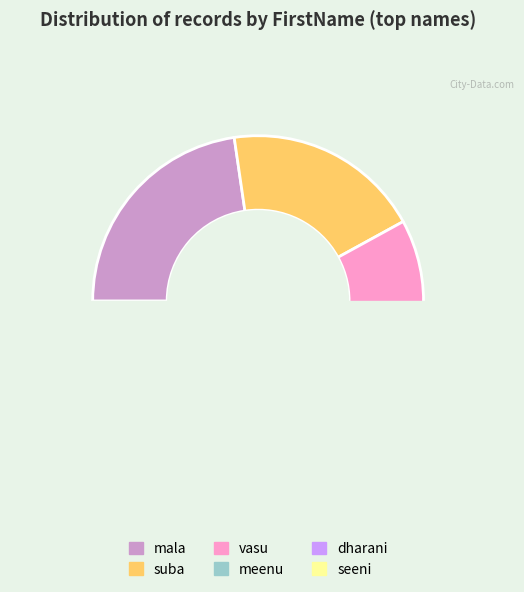

To the nearest percent, what is the average slice percentage?

17%